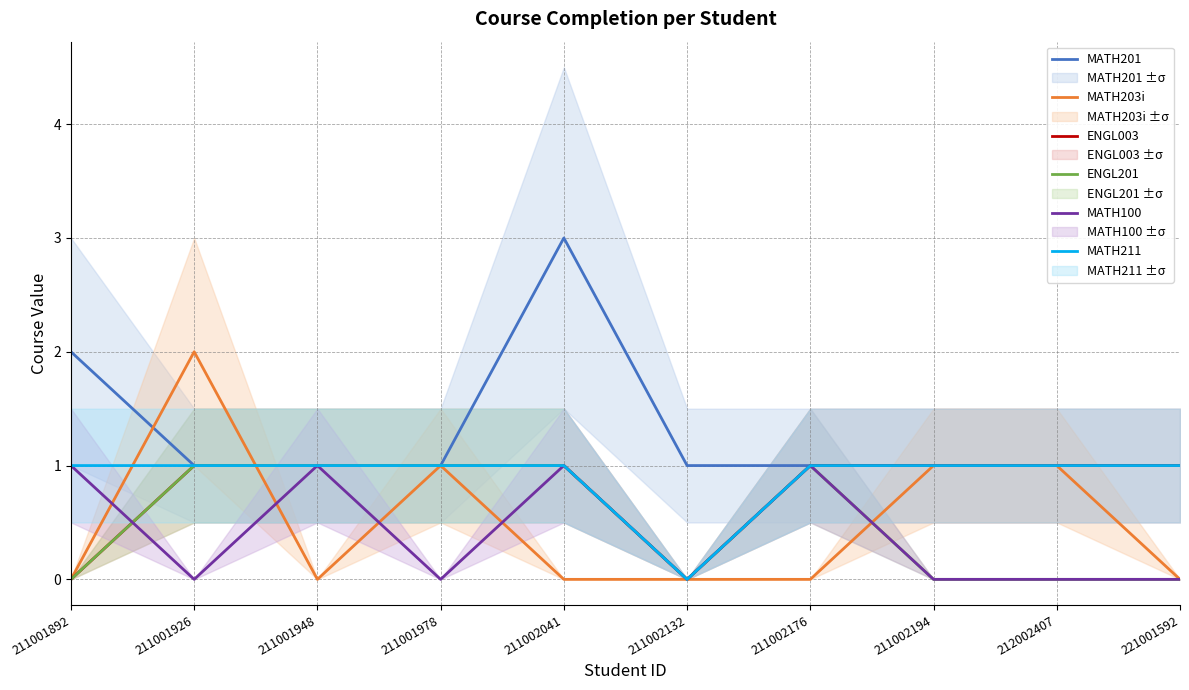

How many ENGL003 values are between 1 and 2?

8